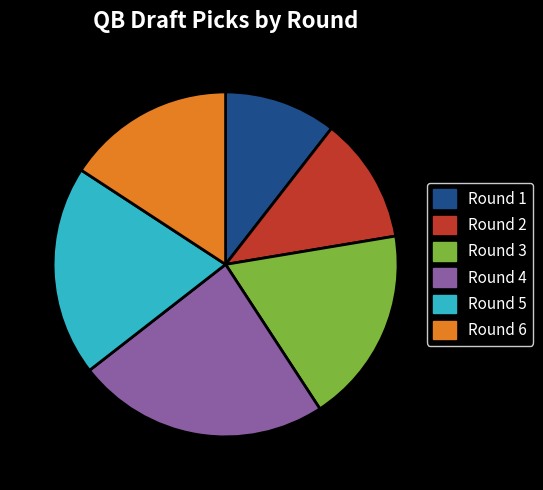

Which category has the smallest portion of the pie?

Round 1